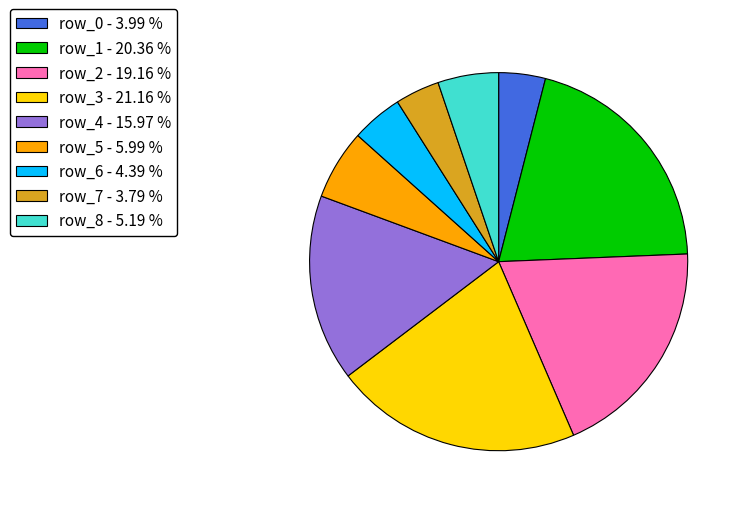

Which category has the biggest portion of the pie?

row_3